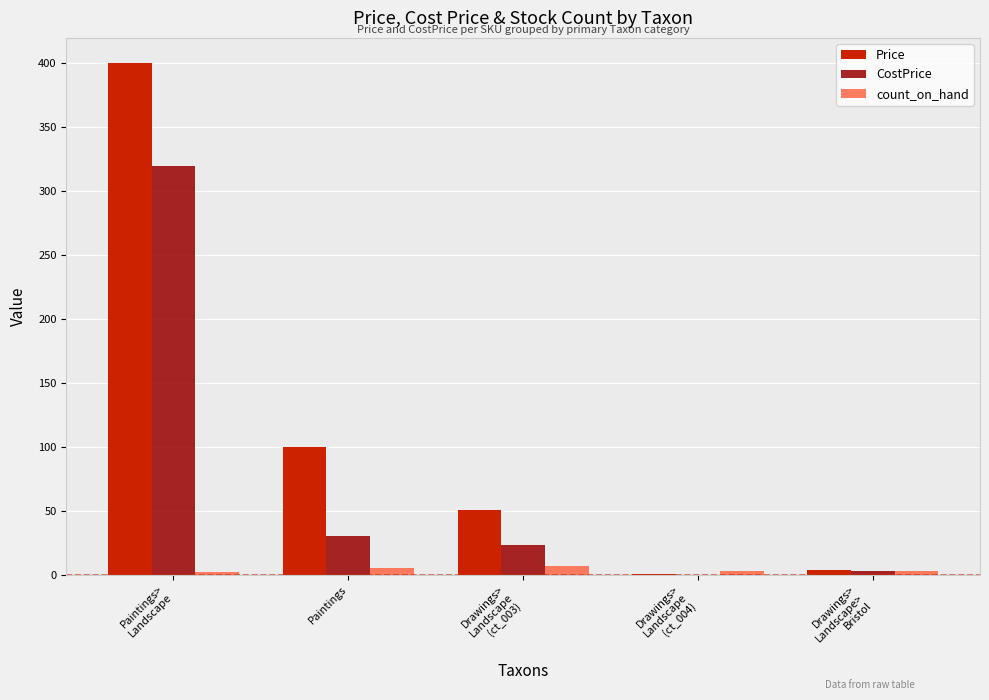

Where is Price nearest to the value 200?

Paintings